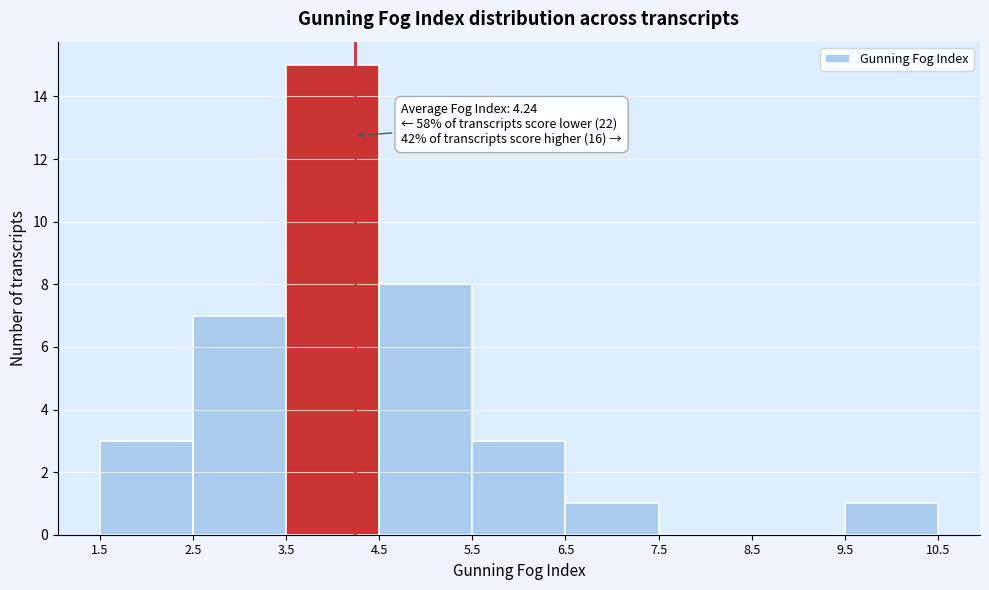

Which range on the x-axis has the tallest bar?

3.5 to 4.5